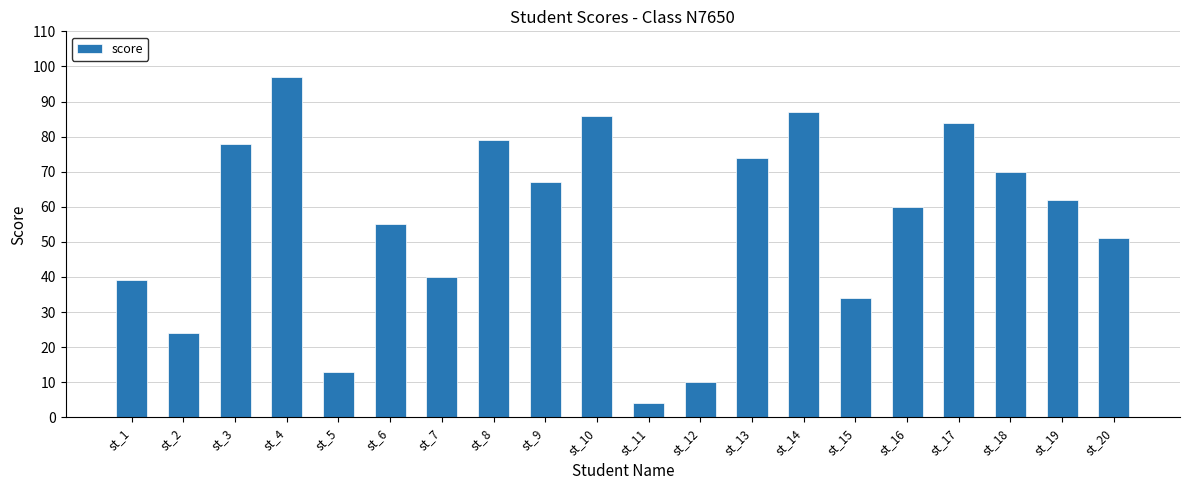

At which category does the chart reach its minimum across all series?

st_11